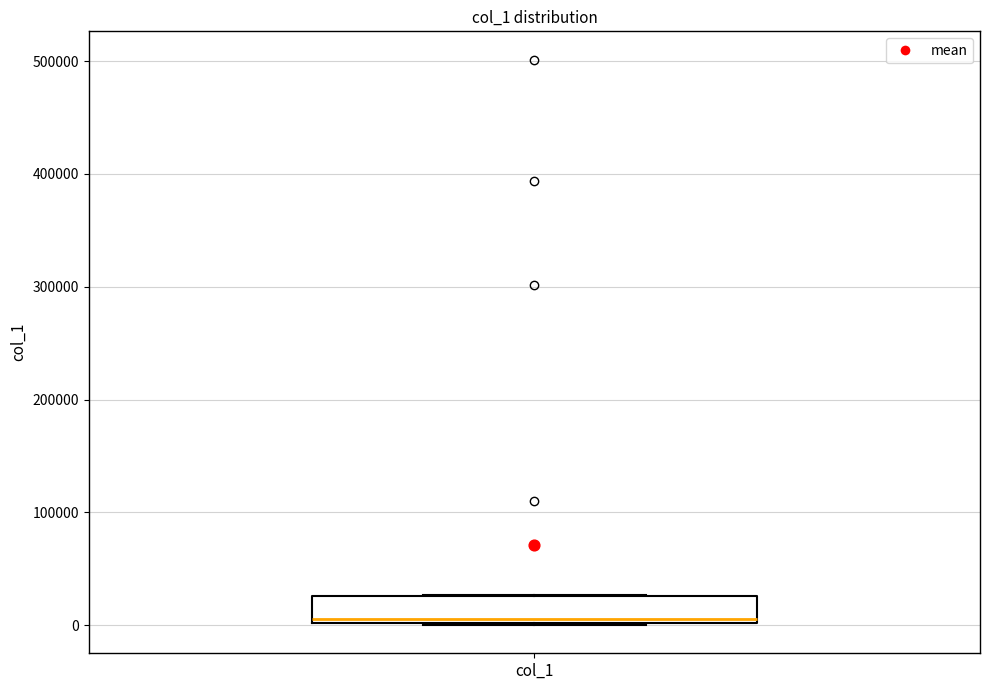

Where is the lower edge of the box for col_1 on the y-axis? The values are not printed on the chart, so give them approximately, as read against the axis.

0